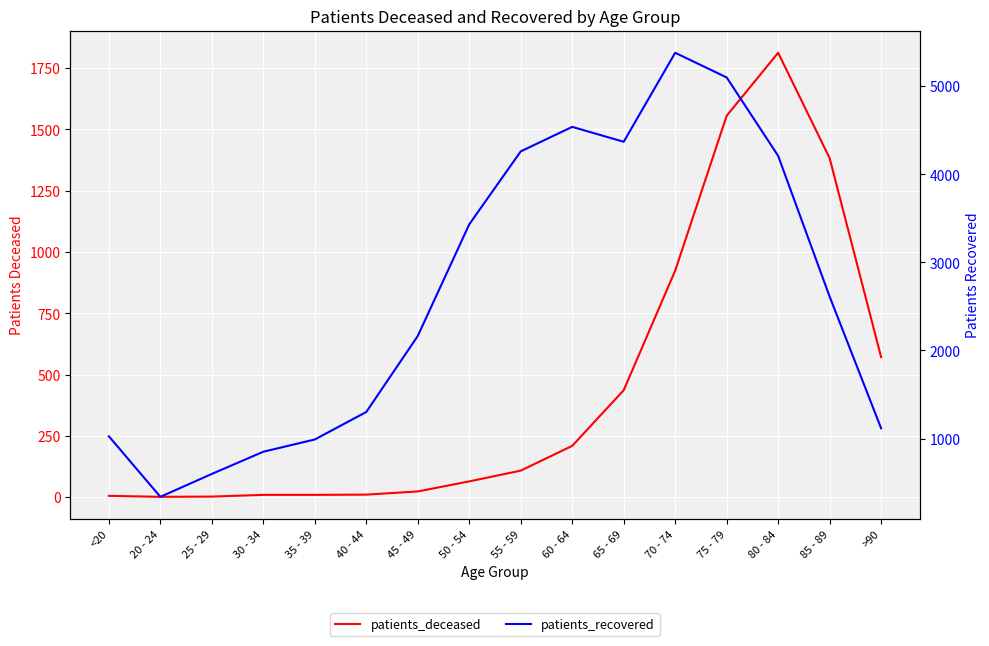

Is it true that patients_deceased equals 16 at 50 - 54?

False